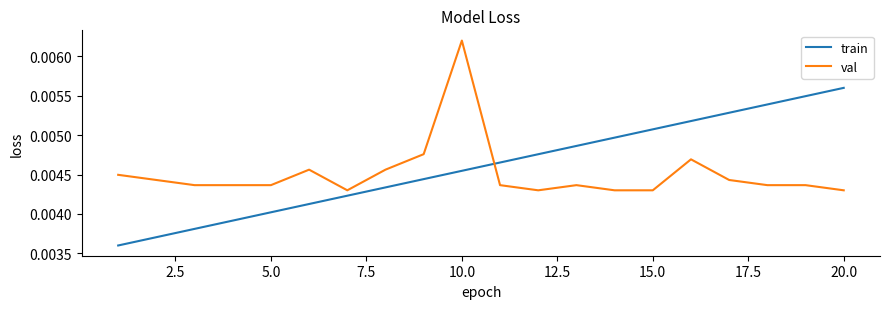

At how many categories does at least one series exceed 0?

20